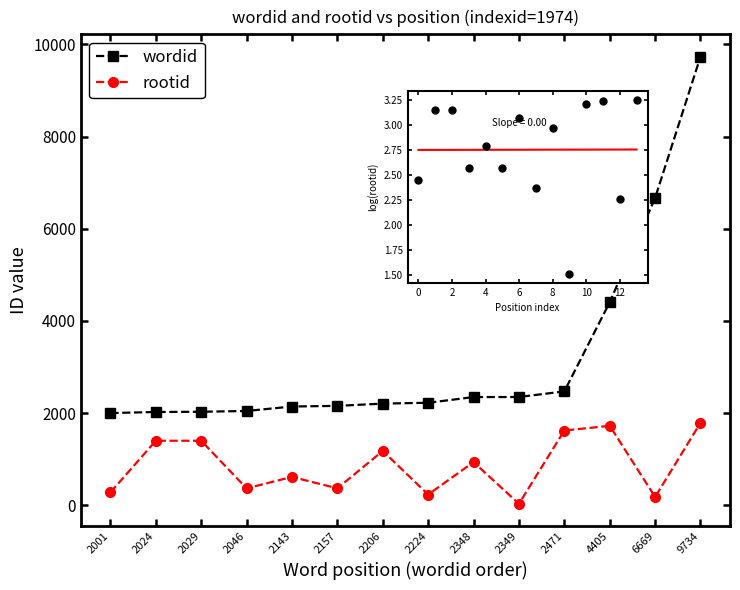

What is the total value across all series at 2001?

2285.2